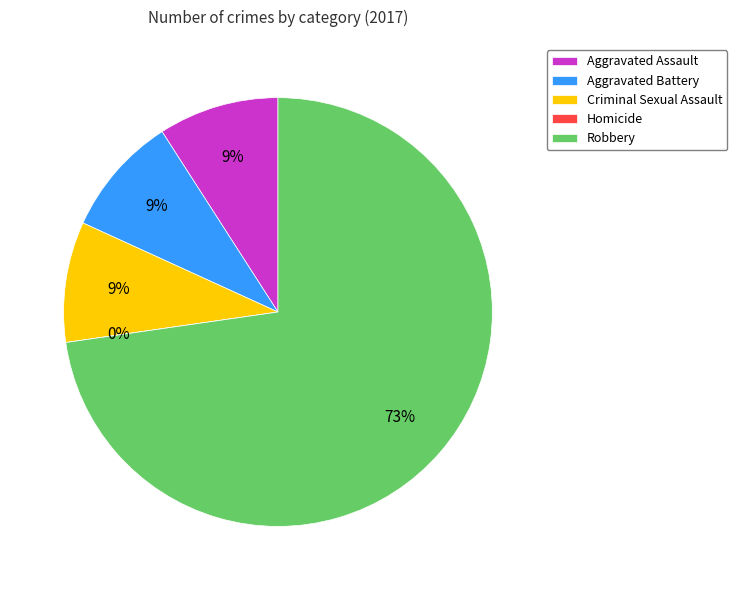

To the nearest percent, what is the difference between the largest and smallest slice percentages?

73%